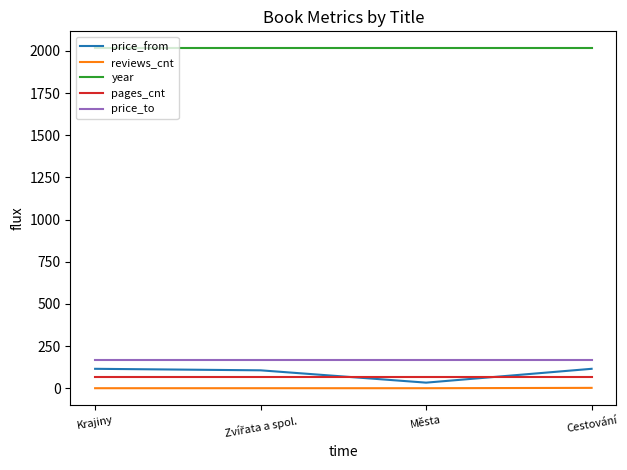

The price_to series shows 266 at Města. True or false?

False